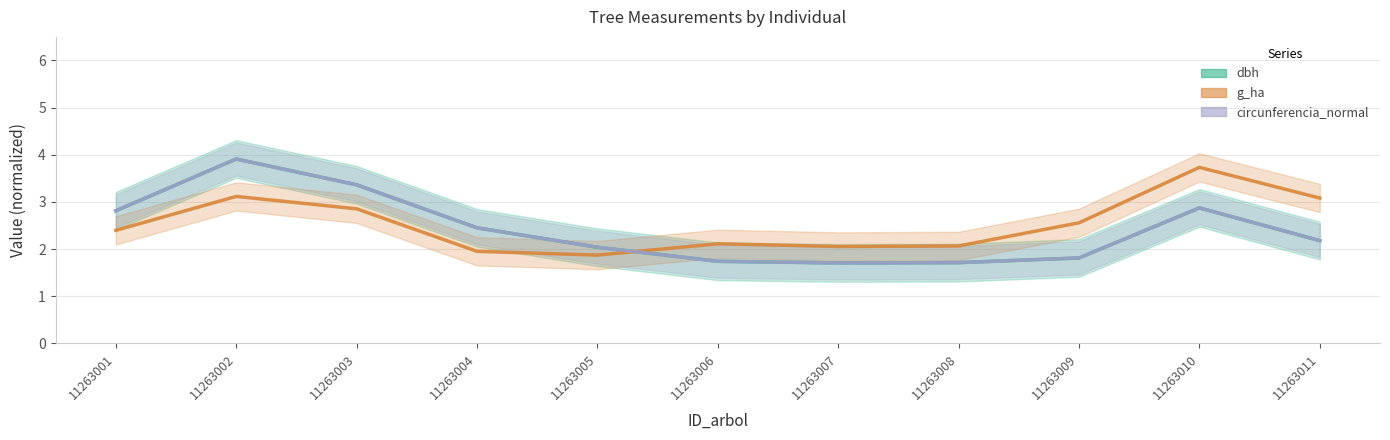

What is the approximate value of dbh at 11263004?

2.5